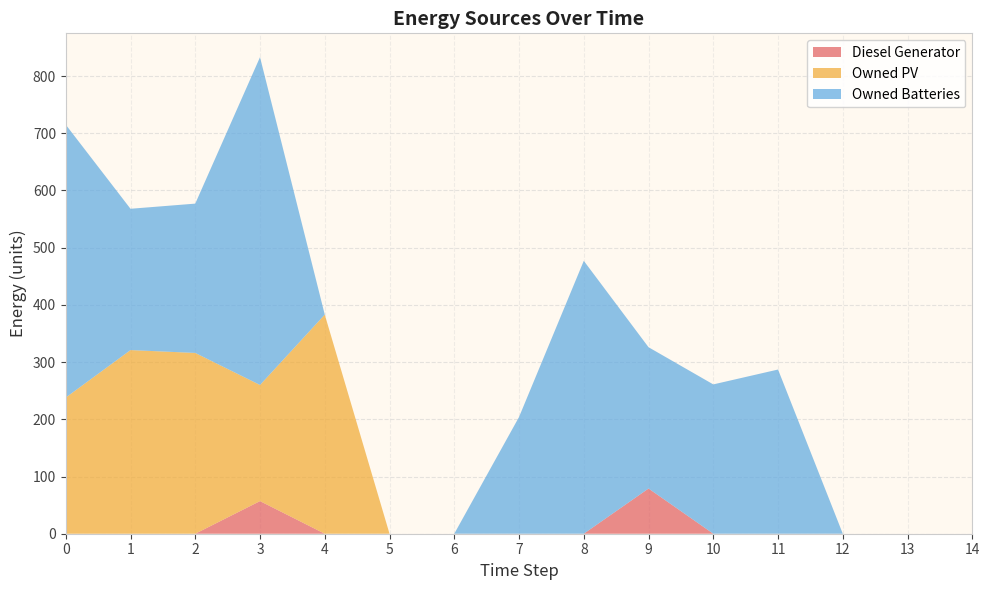

Reading left to right, extract all data points from this chart.

Diesel Generator: 0=0	1=0	2=0	3=57	4=0	5=0	6=0	7=0	8=0	9=79	10=0	11=0	12=0	13=0	14=0
Owned PV: 0=238	1=321	2=316	3=203	4=383	5=0	6=0	7=0	8=0	9=0	10=0	11=0	12=0	13=0	14=0
Owned Batteries: 0=477	1=247	2=261	3=573	4=0	5=0	6=0	7=204	8=477	9=247	10=261	11=287	12=0	13=0	14=0